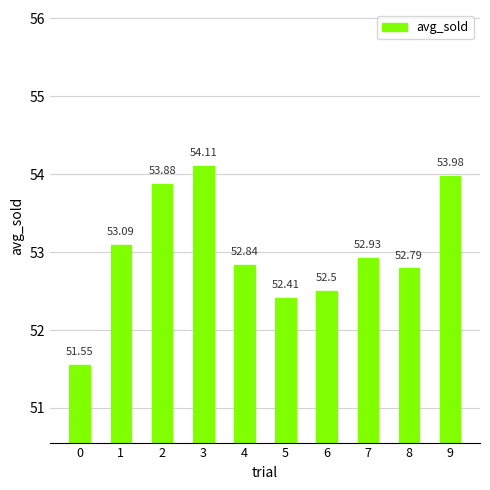

What is the sum of the values at 5 and 3?

106.5